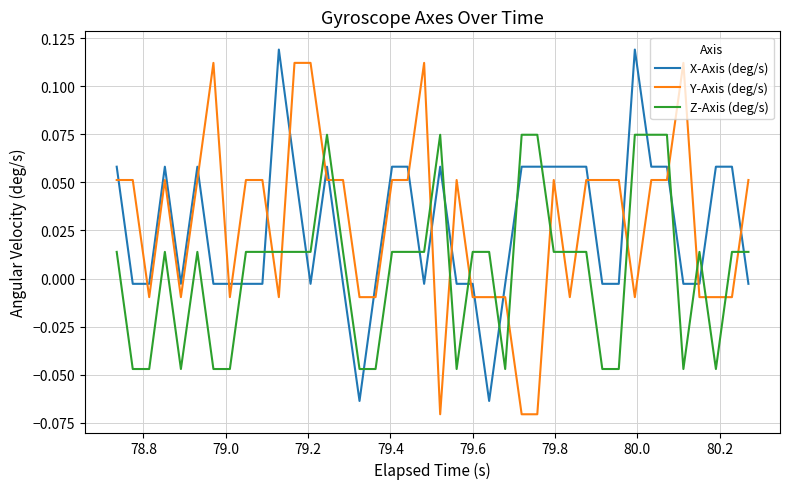

How many intersections are there between Z-Axis (deg/s) and X-Axis (deg/s)?

15